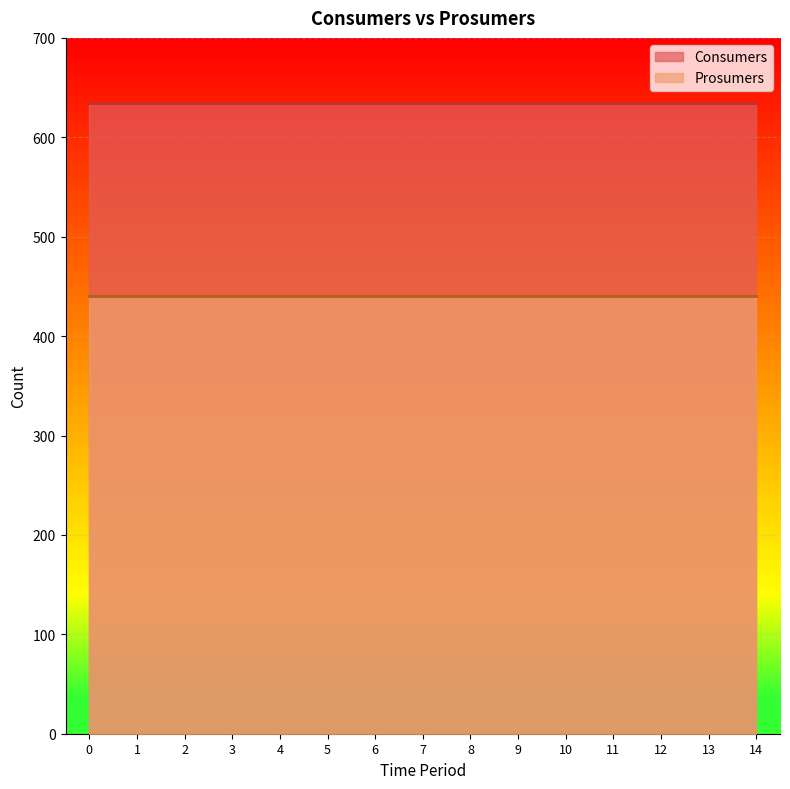

Reading right to left, list all the values displayed in this chart.

Consumers: 14=635	13=635	12=635	11=635	10=635	9=635	8=635	7=635	6=635	5=635	4=635	3=635	2=635	1=635	0=635
Prosumers: 14=440	13=440	12=440	11=440	10=440	9=440	8=440	7=440	6=440	5=440	4=440	3=440	2=440	1=440	0=440